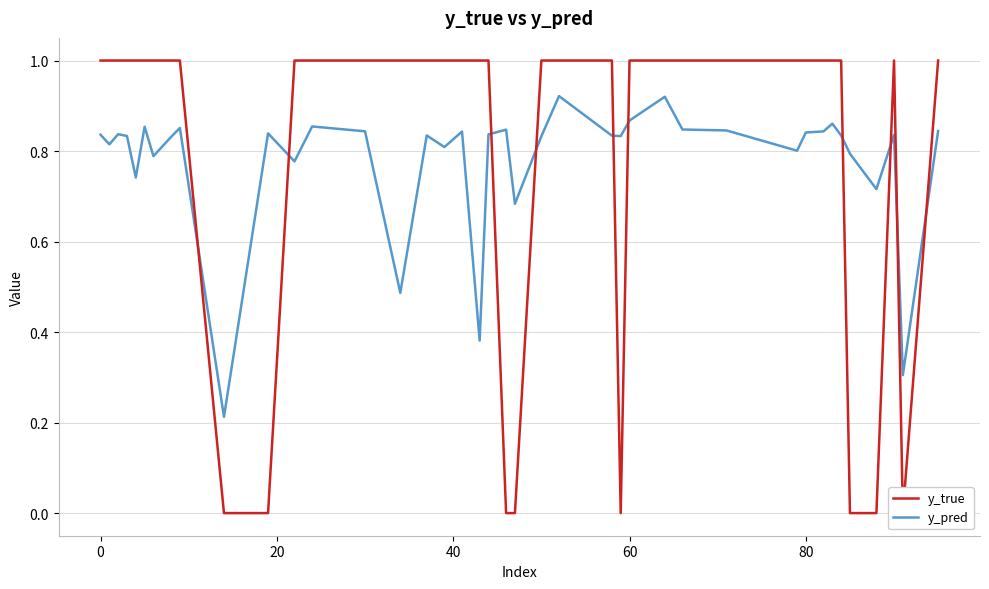

The y_pred series shows 0.5 at 8. True or false?

False